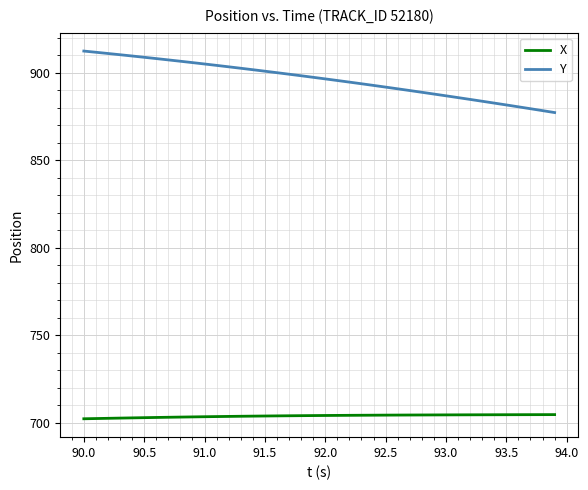

What is the difference between the maximum and minimum values in the Y series?

35.1